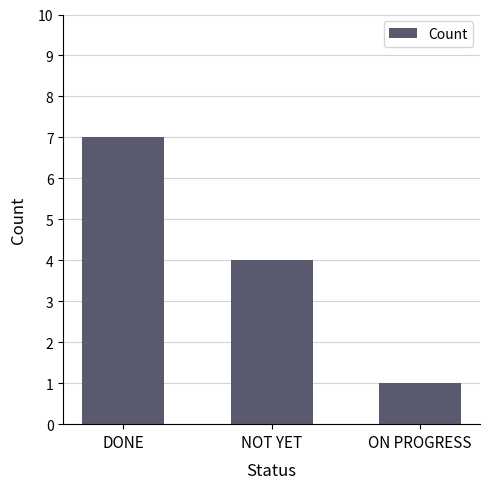

What is the label of the 1st bar from the left?

DONE